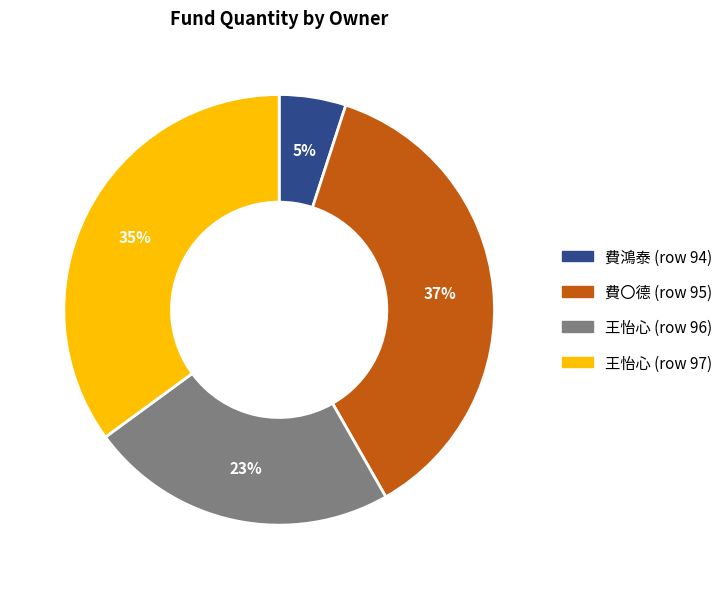

To the nearest percent, what portion does 王怡心 (row 96) represent?

23%